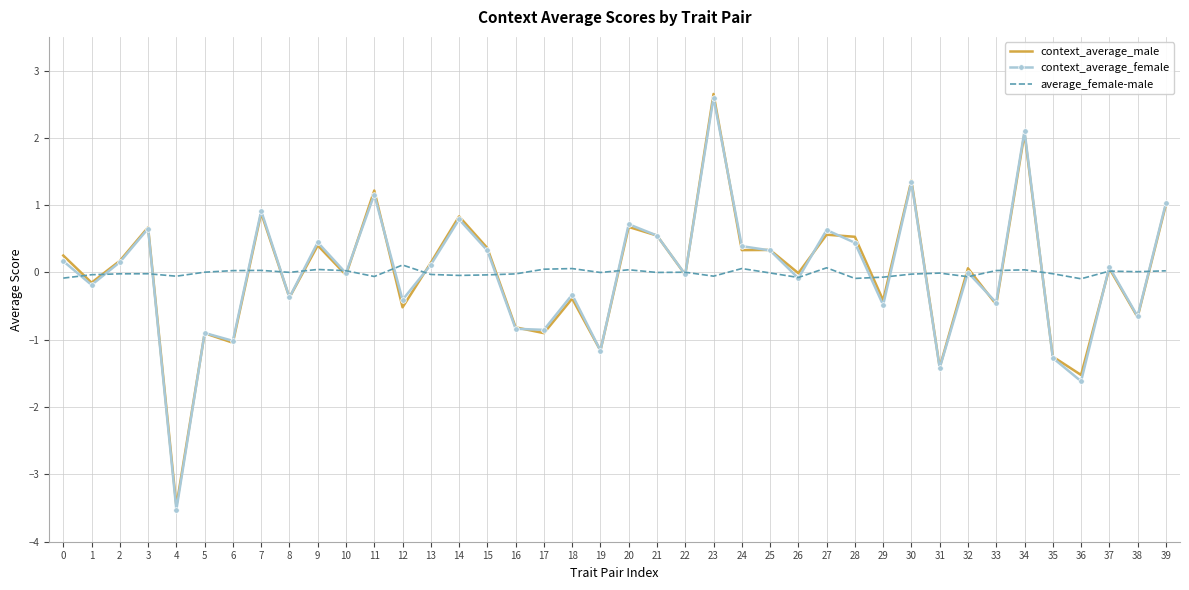

What is the maximum value for context_average_female?

2.6